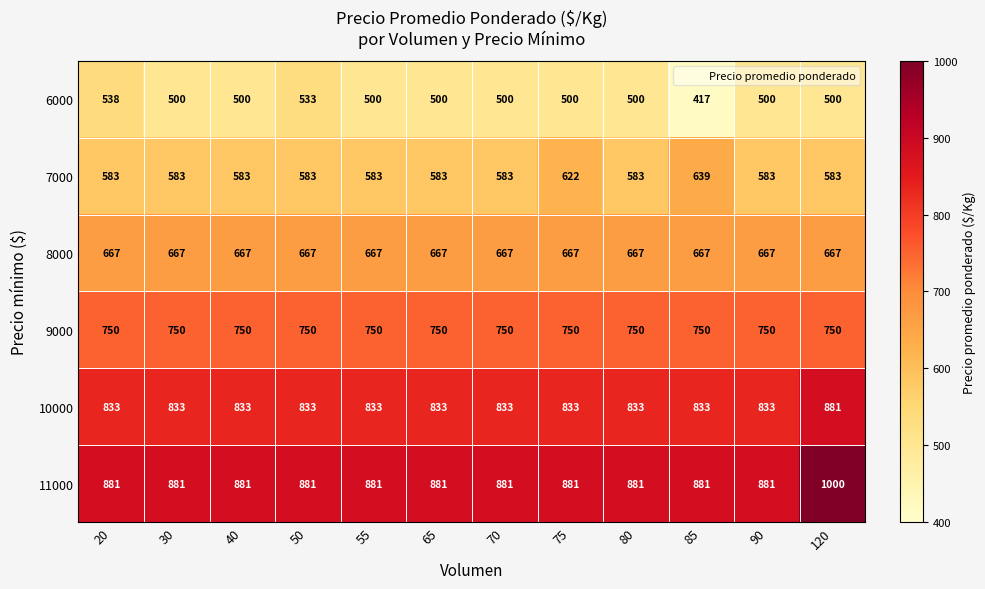

What is the approximate value of 9000 at 65?

750